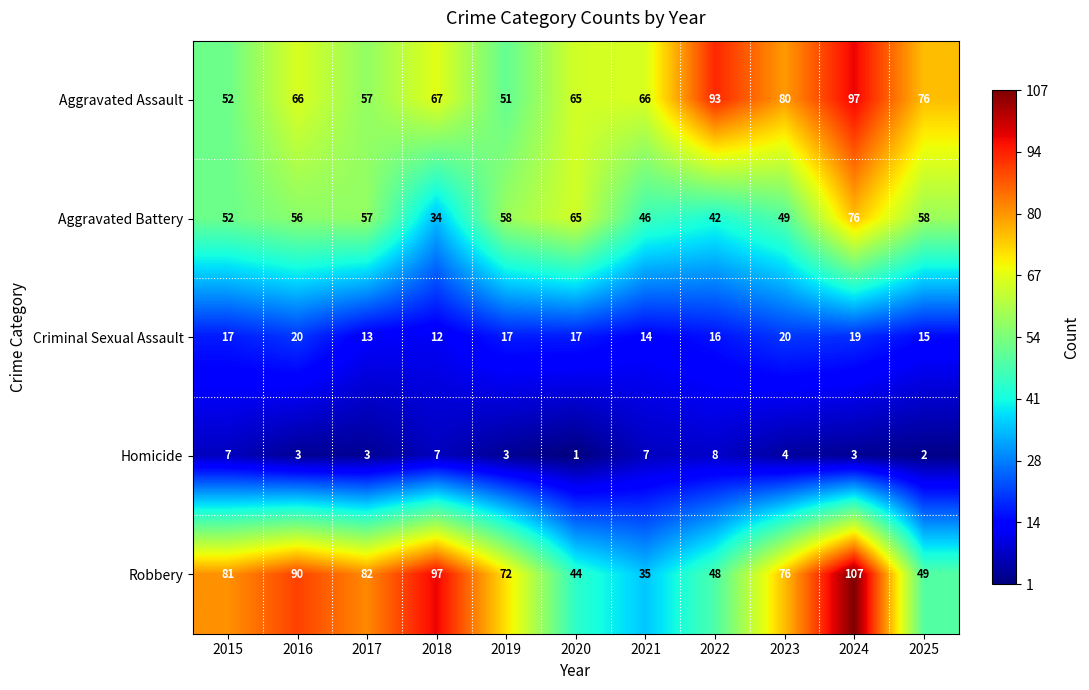

The Aggravated Assault series shows 66 at 2021. True or false?

True